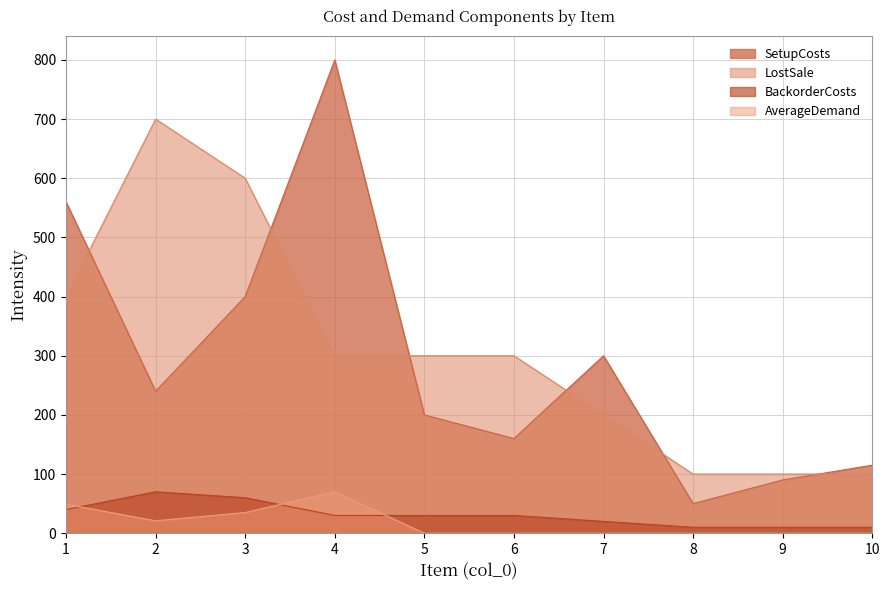

Which category has the lowest value in the SetupCosts series?

8